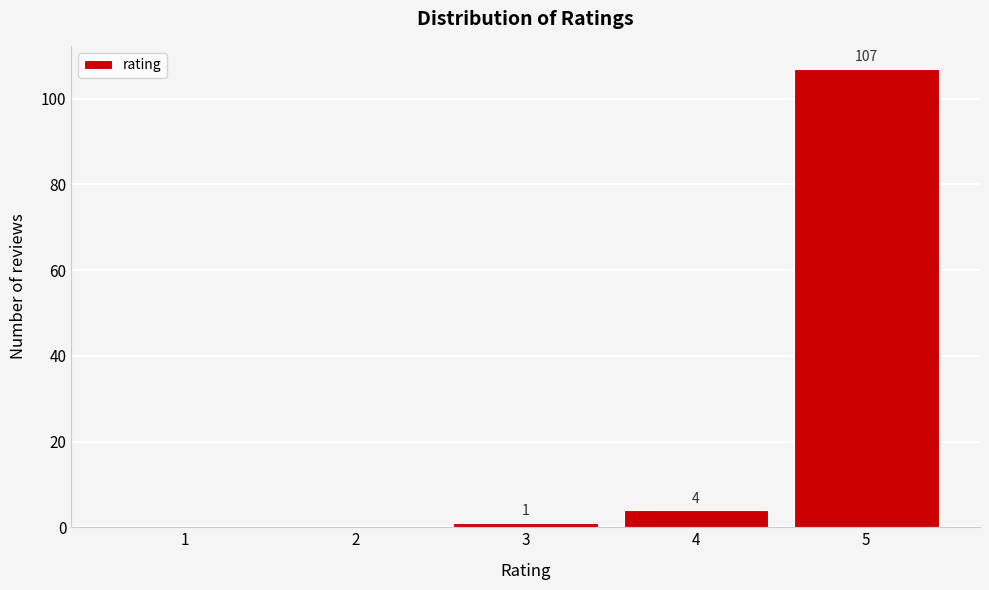

Reading right to left, extract all data points from this chart.

5=107	4=4	3=1	2=0	1=0